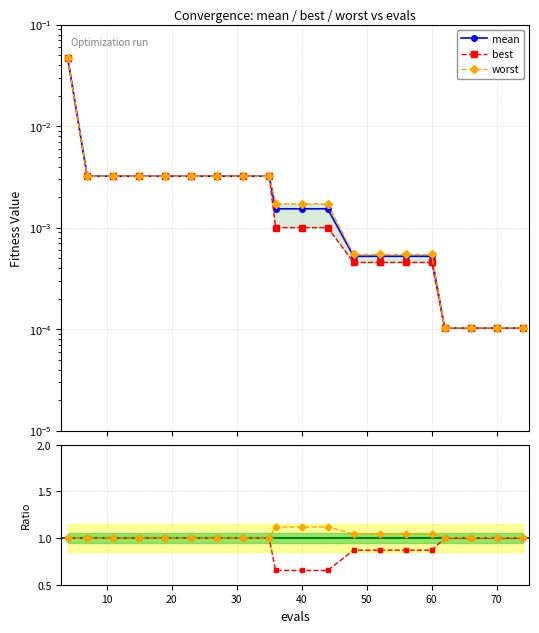

What is the value of the best/mean point at the 16th from the left?

0.9